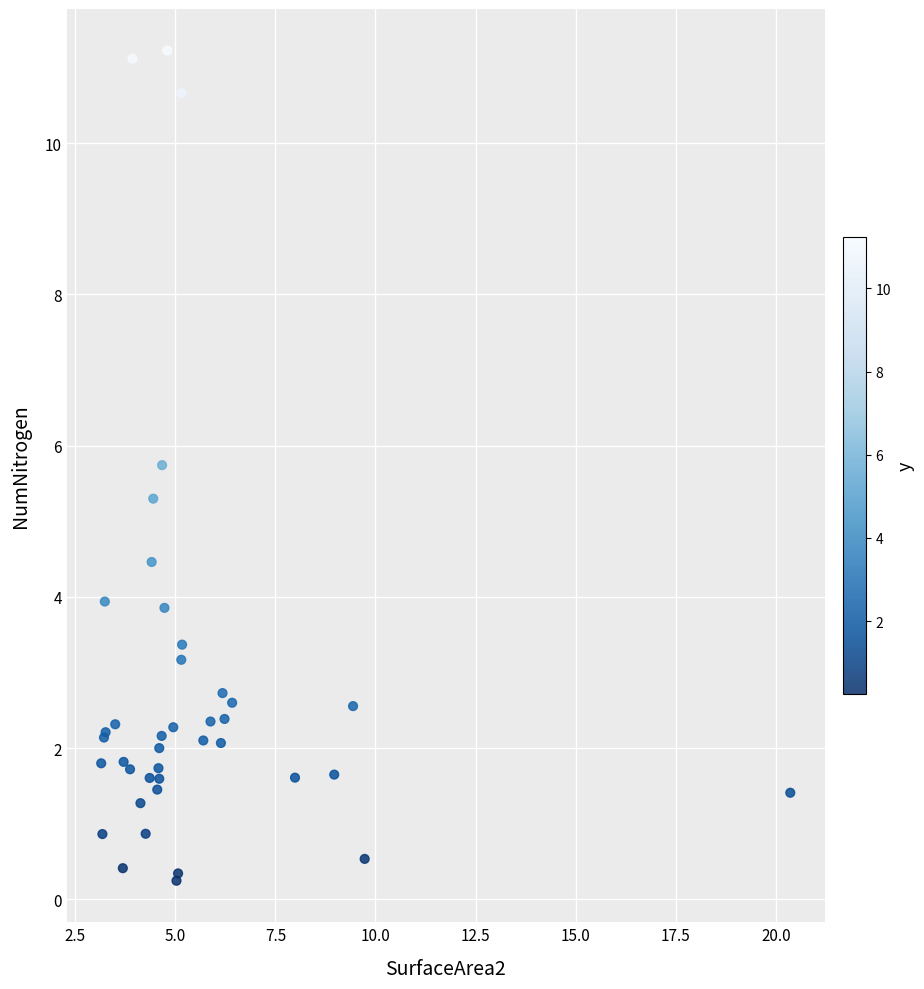

What Y value in the scatter plot is closest to 5?

5.3